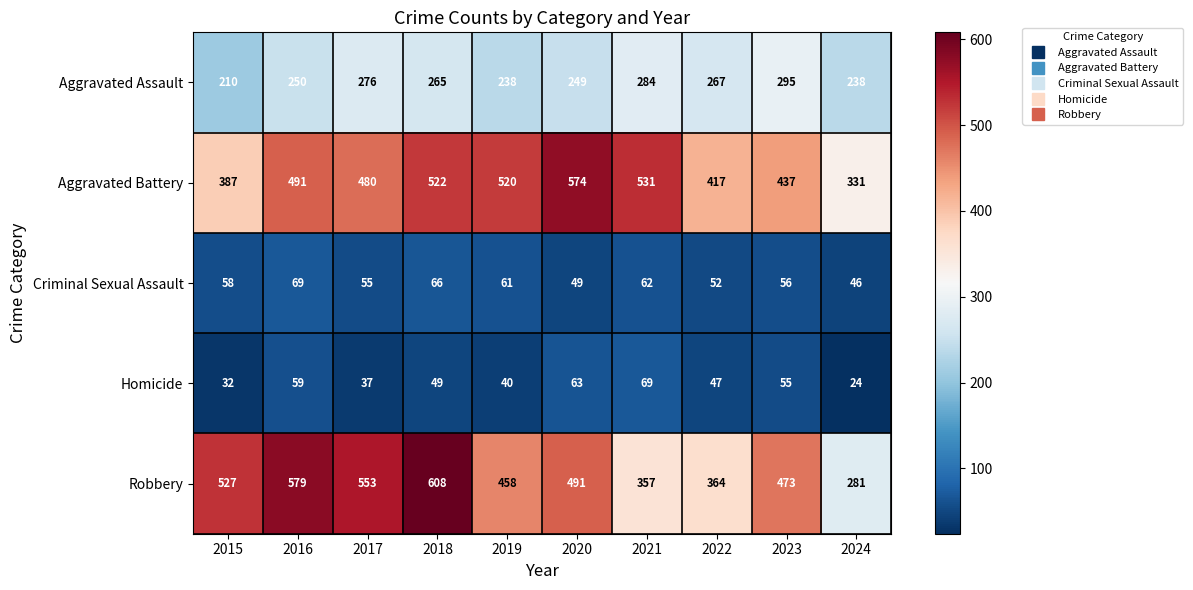

What is the spread (max minus min) of values at 2017?

516